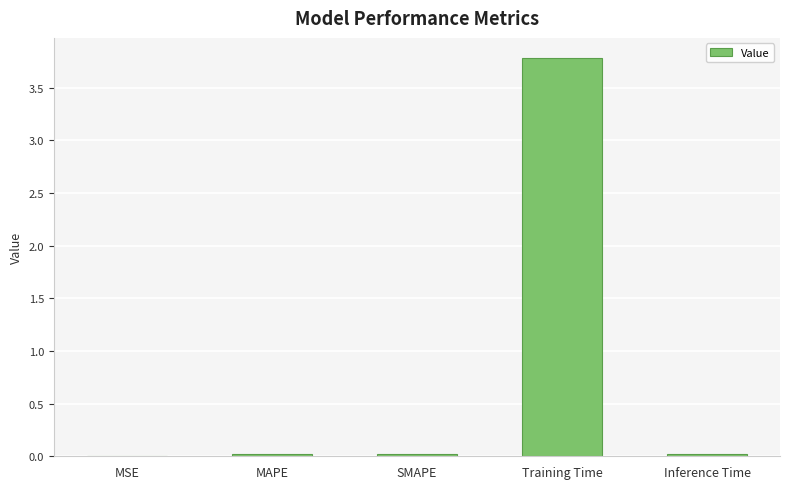

What is the greatest value displayed?

3.8